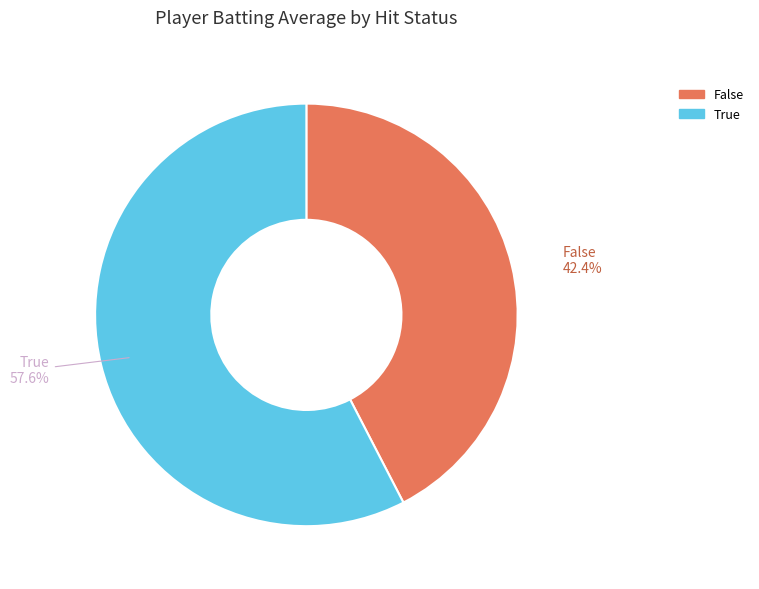

Does any single category account for the majority?

Yes